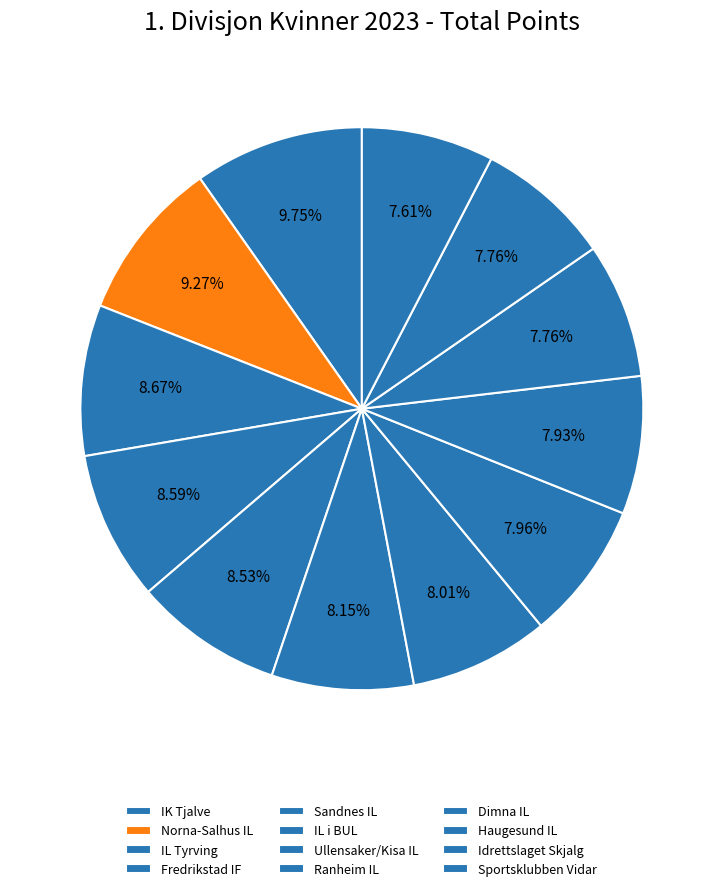

Approximately how many times larger is the value at Ranheim IL compared to IL i BUL?

1.0